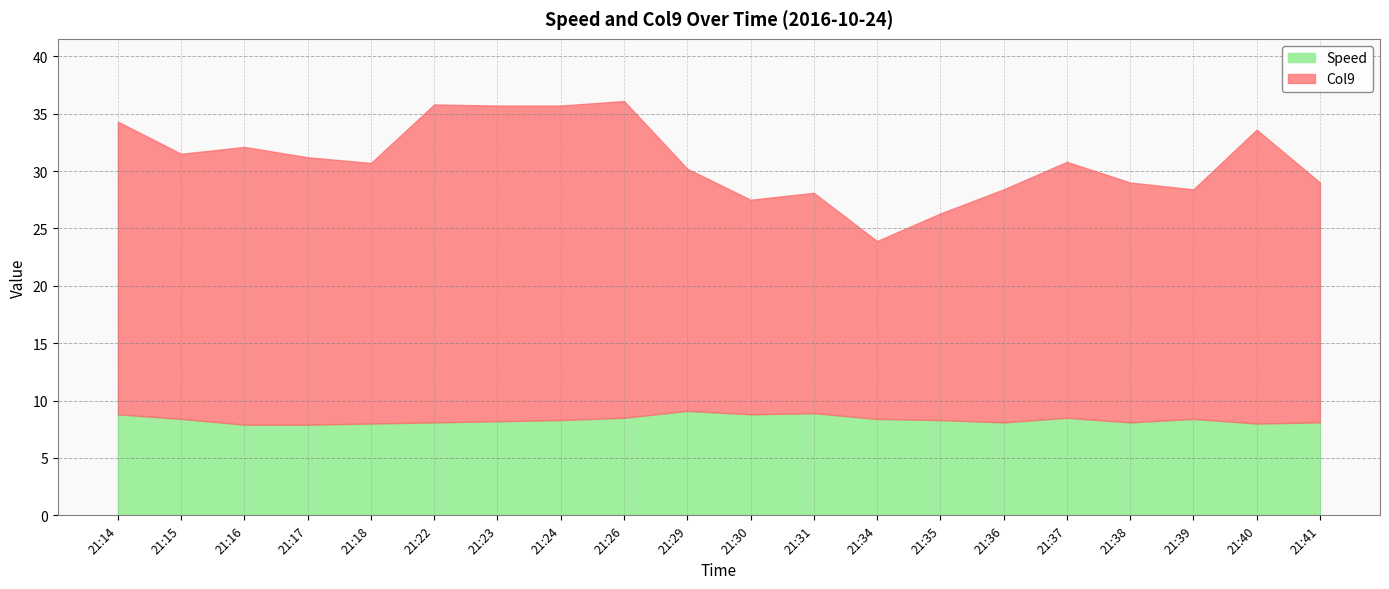

Which category has the lowest value in the Speed series?

21:16